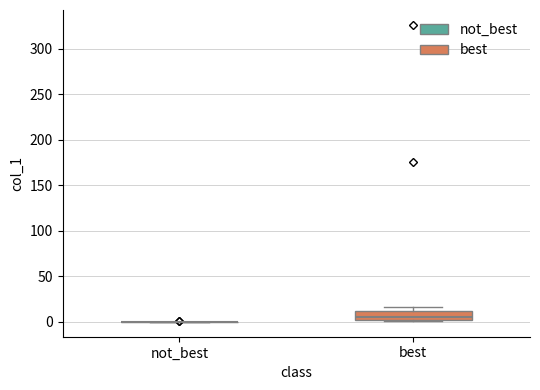

Comparing the boxes themselves (not the whiskers), which one is the tallest?

best